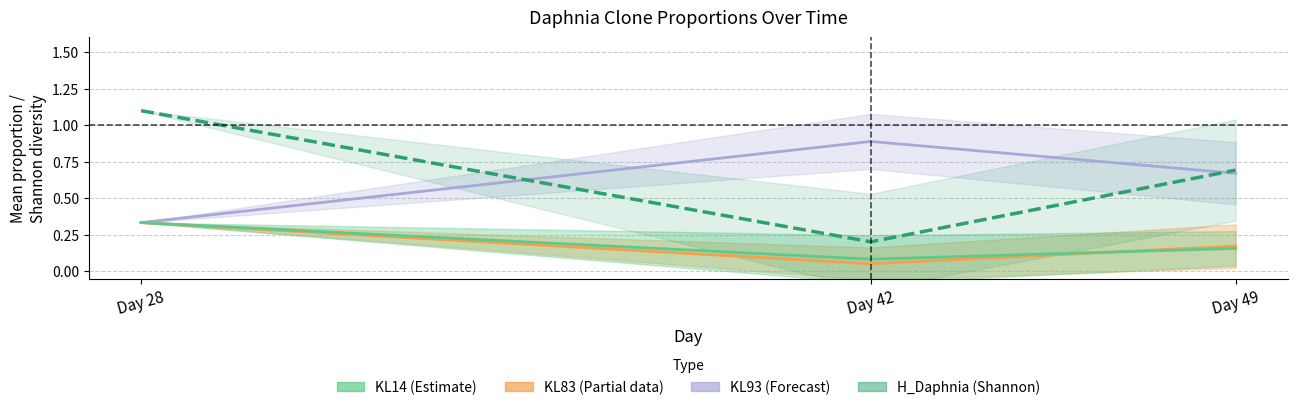

Is this an area chart (filled region under the line)?

No